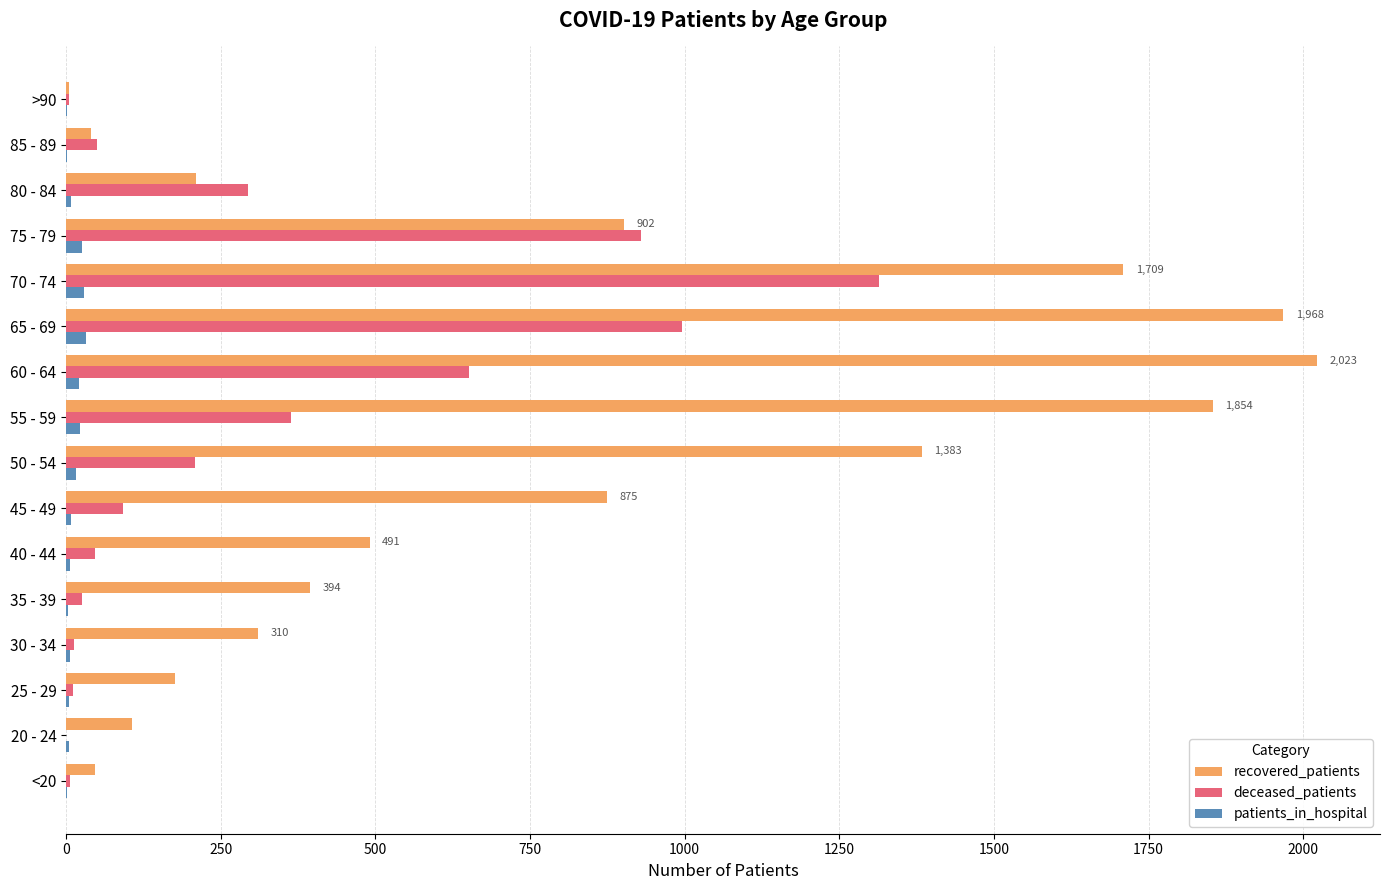

The patients_in_hospital series shows 8 at 80 - 84. True or false?

True